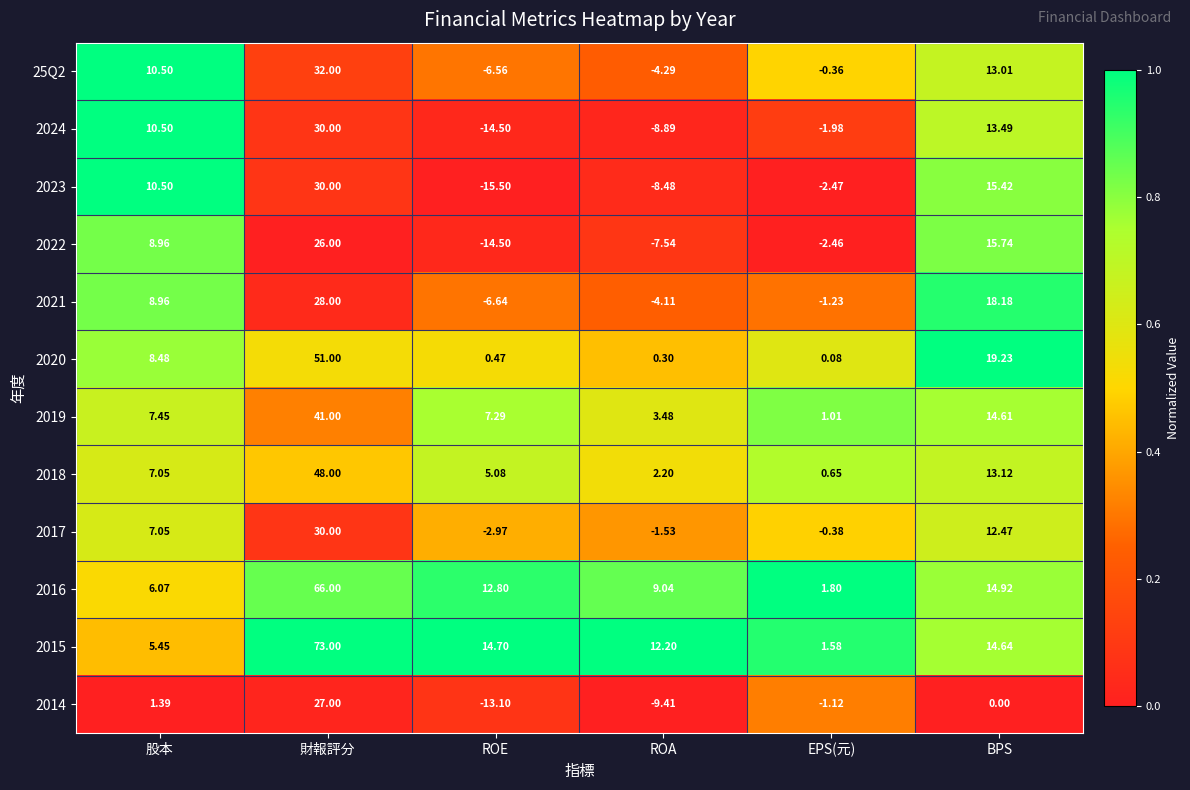

Where is 2022 nearest to the value 5?

股本